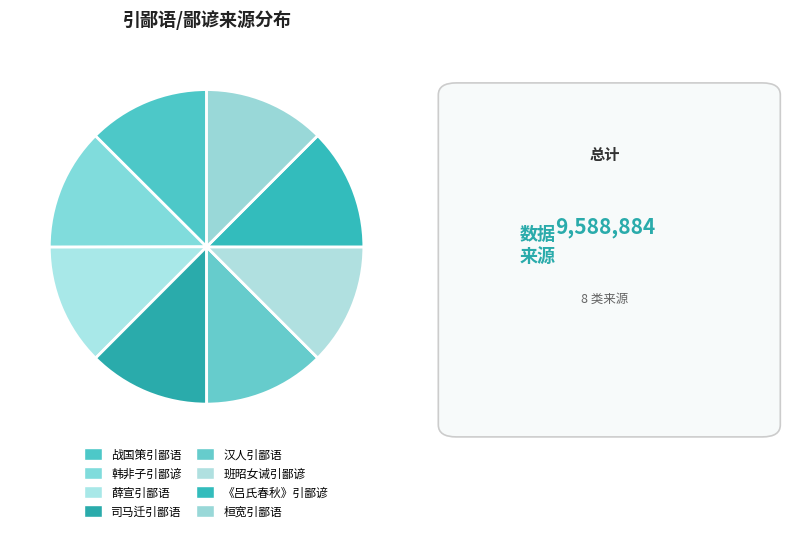

To the nearest percent, what is the average slice percentage?

12%